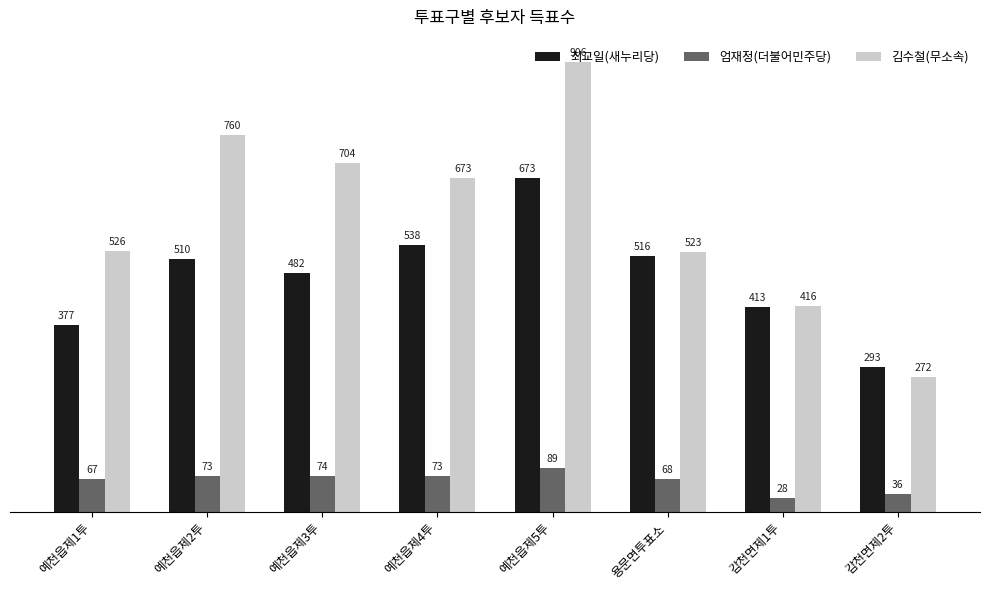

What is the value of the 엄재정(더불어민주당) bar at the 3rd from the left?

74